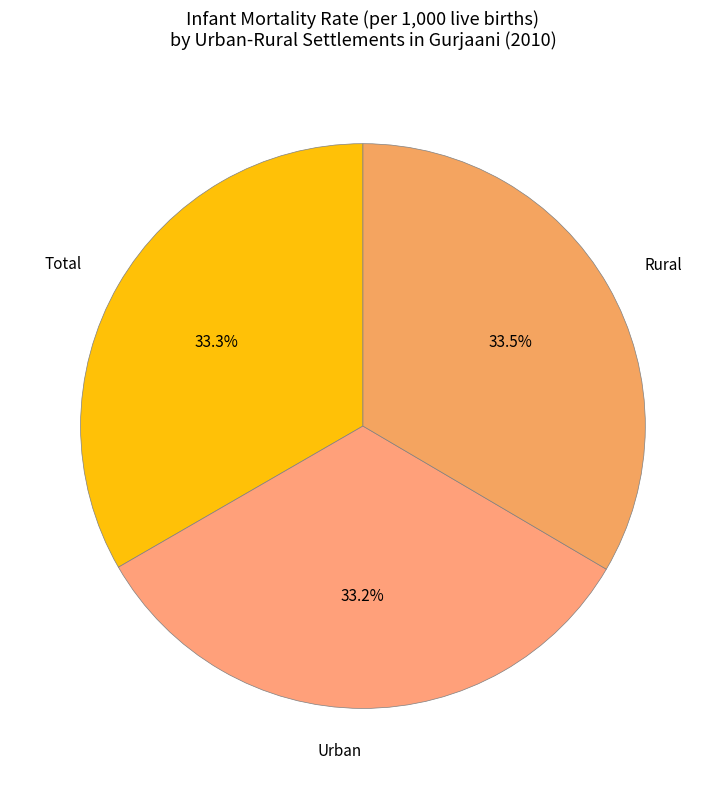

Does Total account for over 50% of the chart?

No